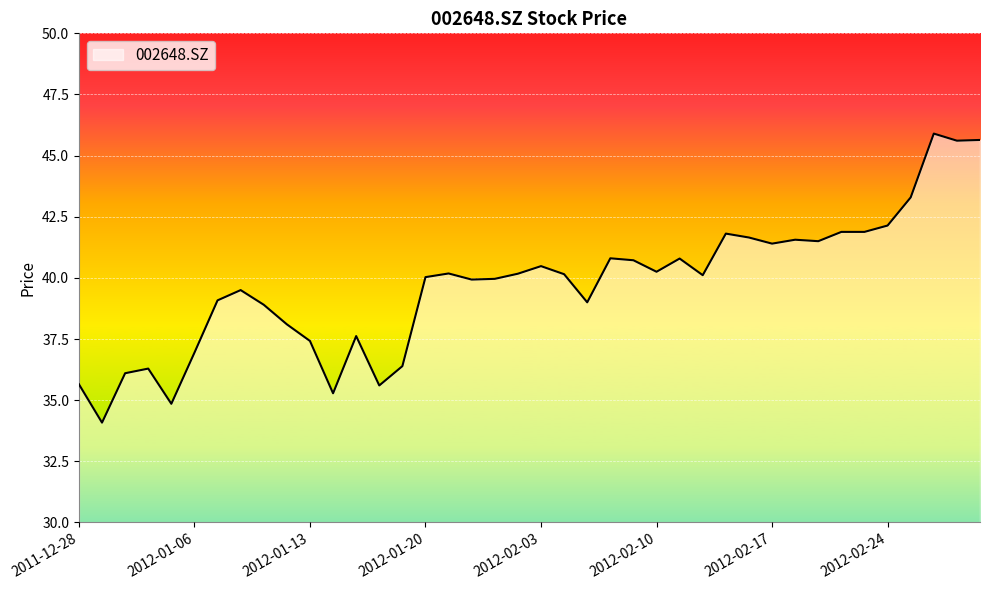

What is the maximum value shown in the chart?

45.9